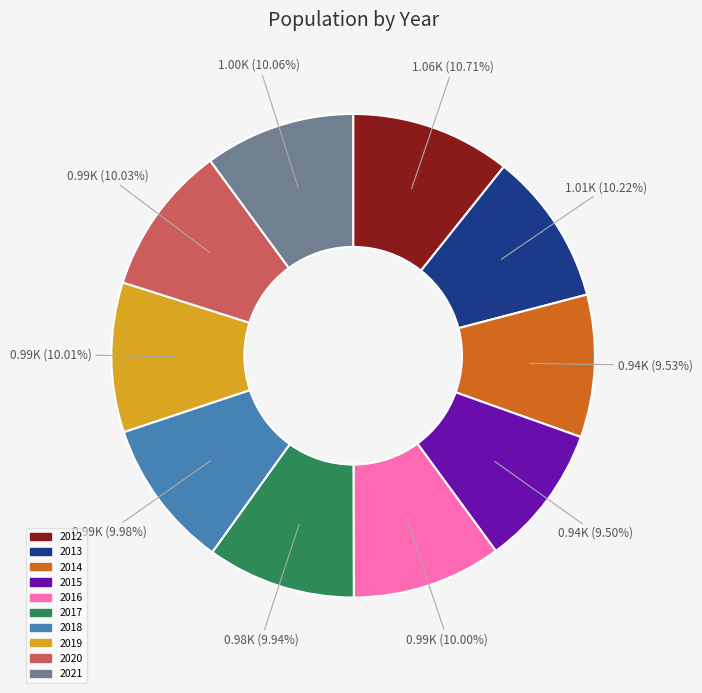

Does any single category account for the majority?

No